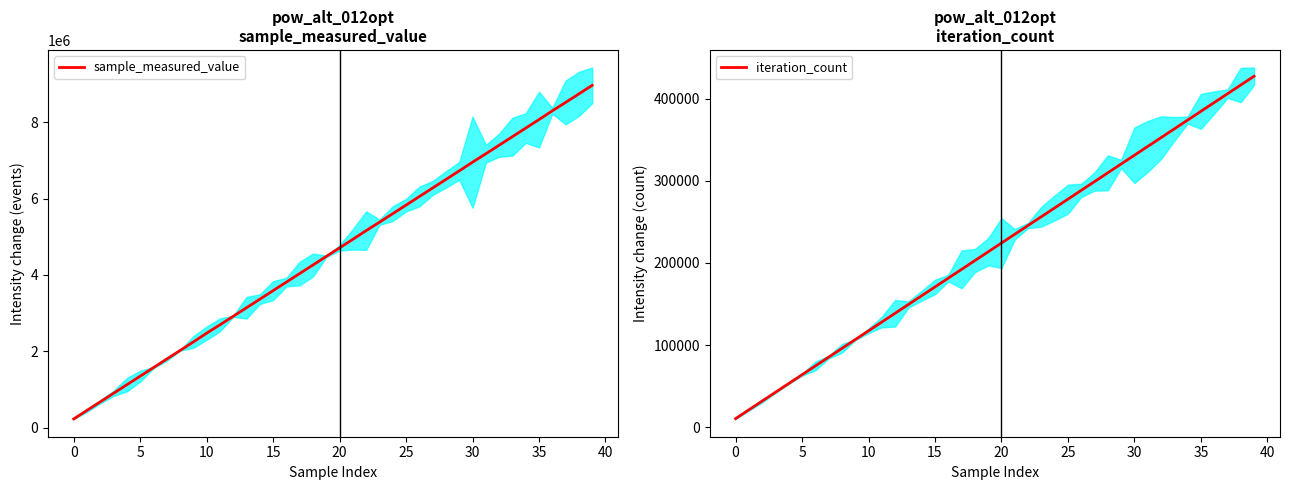

The value of sample_measured_value at 0 is 225304. True or false?

True